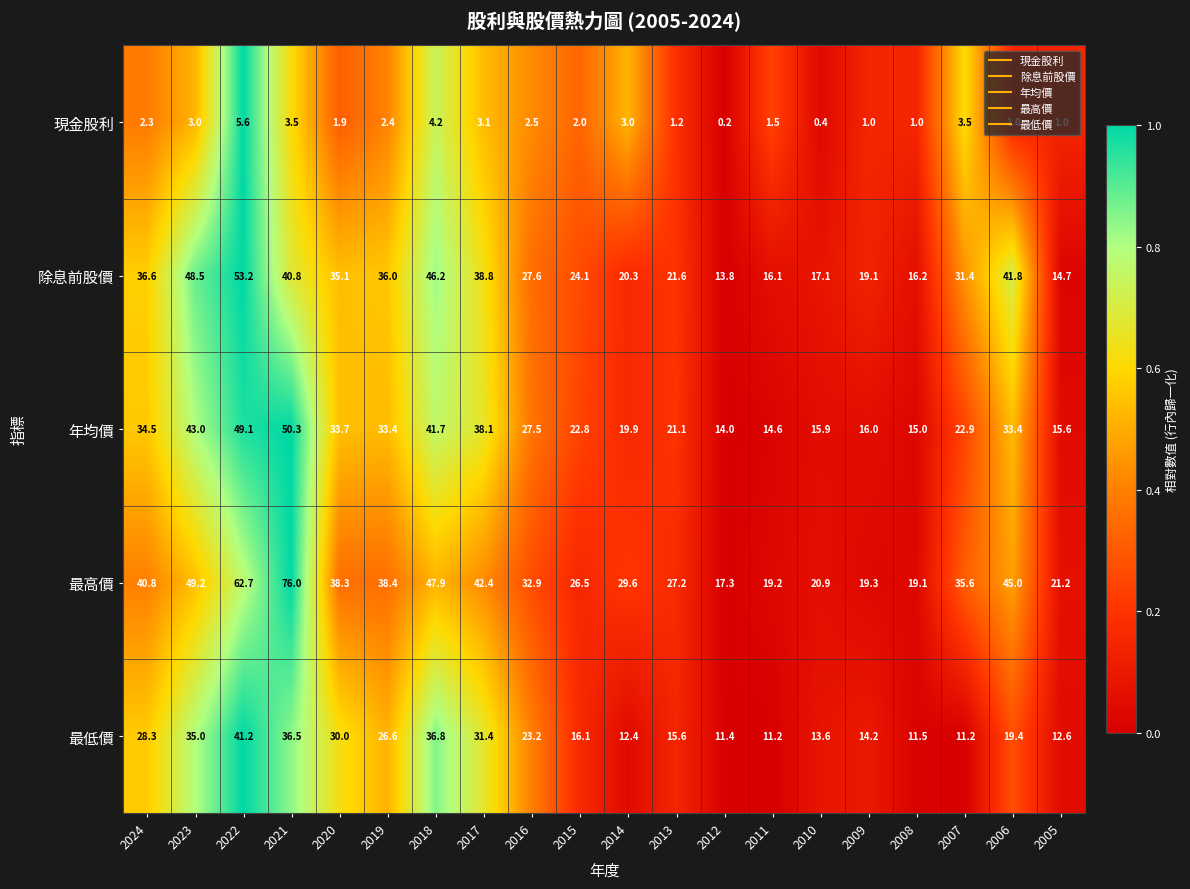

At which category is the sum across all series the highest?

2022